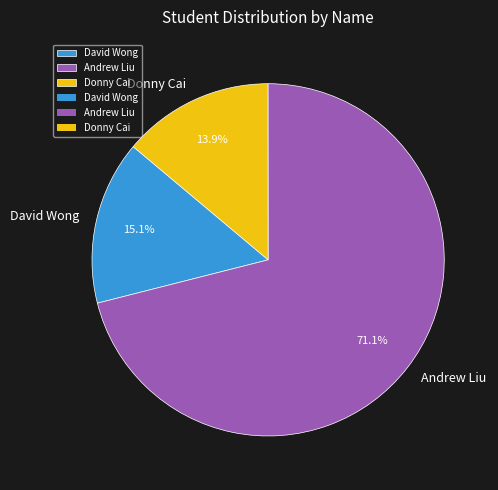

How many segments does this pie chart have?

3